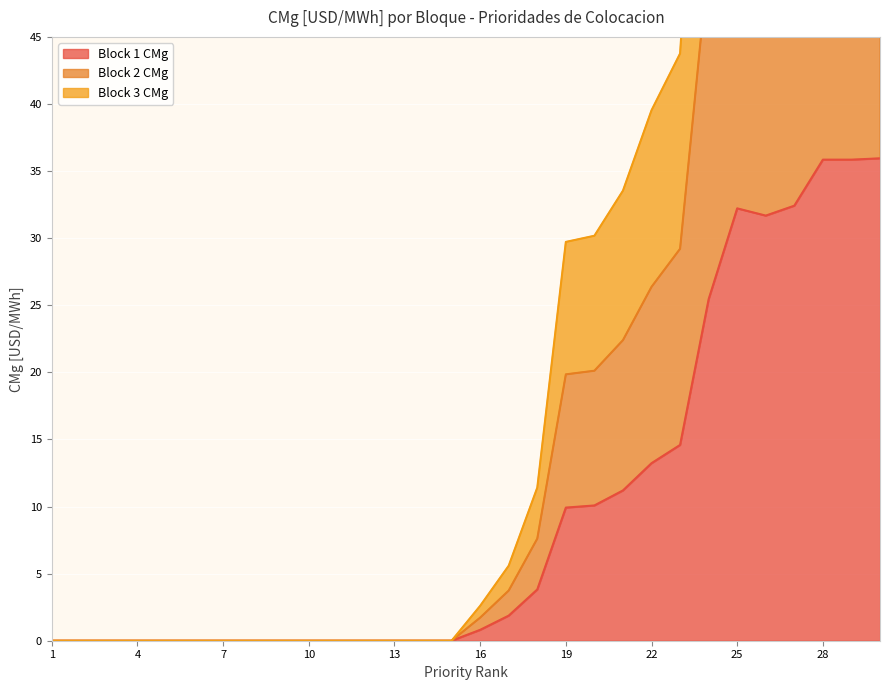

What is the sum of all Block 3 CMg values?

582.0